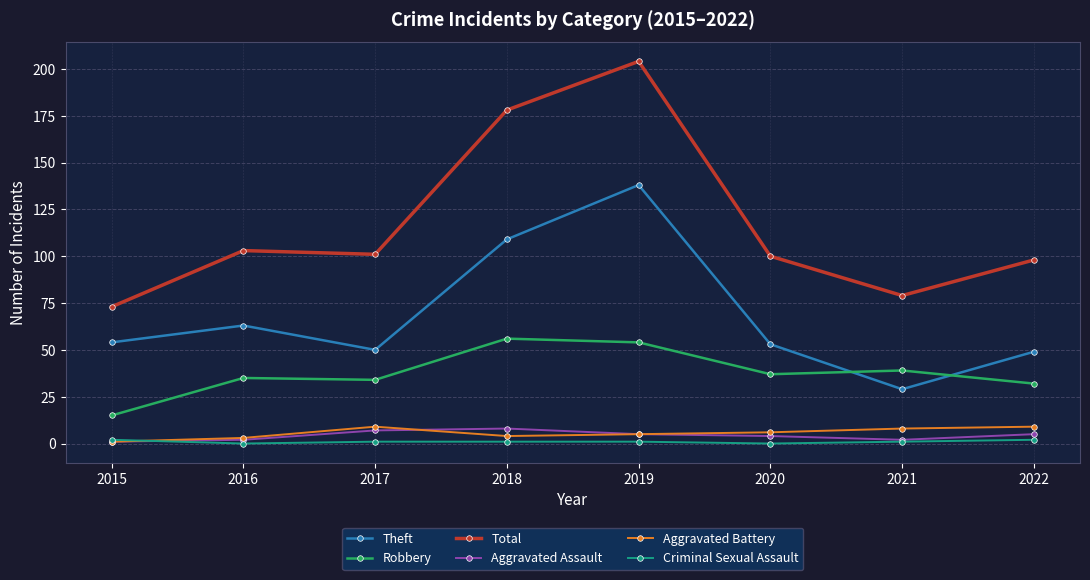

True or false: Criminal Sexual Assault and Theft cross at least once.

False